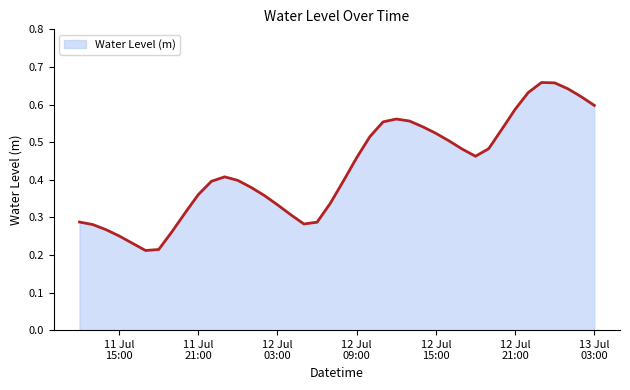

How many lines are shown in the chart?

1